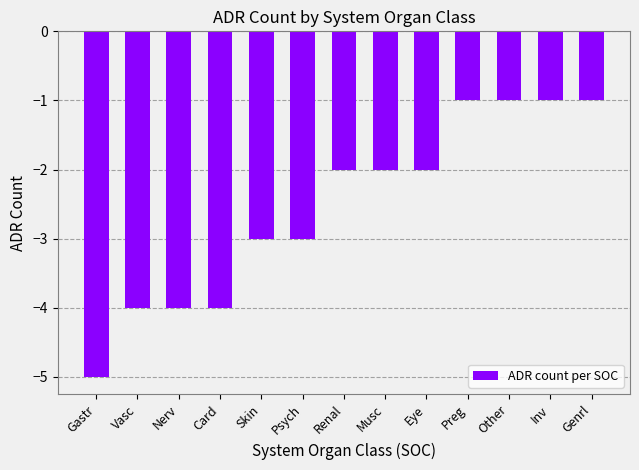

What is the difference between the maximum and minimum values?

4